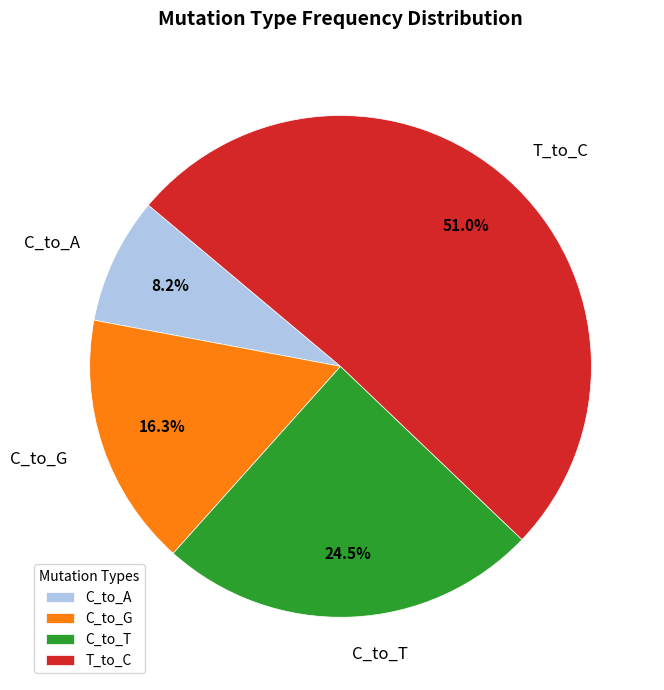

What portion of the pie excludes C_to_T?

75.5%